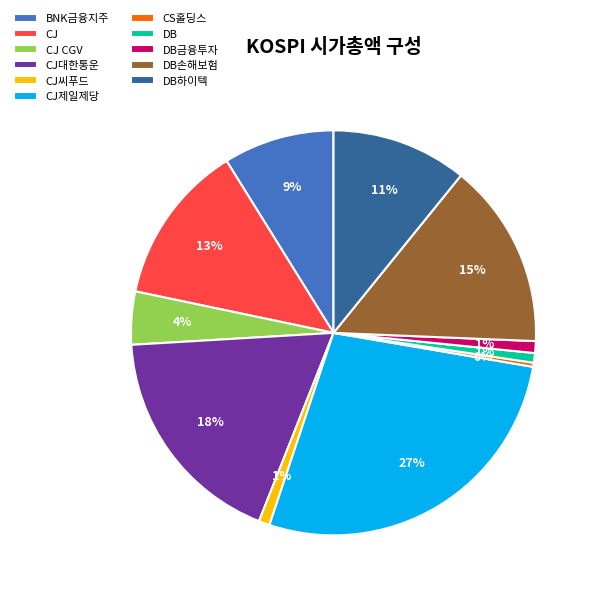

To the nearest percent, what is the combined percentage of DB손해보험 and DB금융투자?

16%